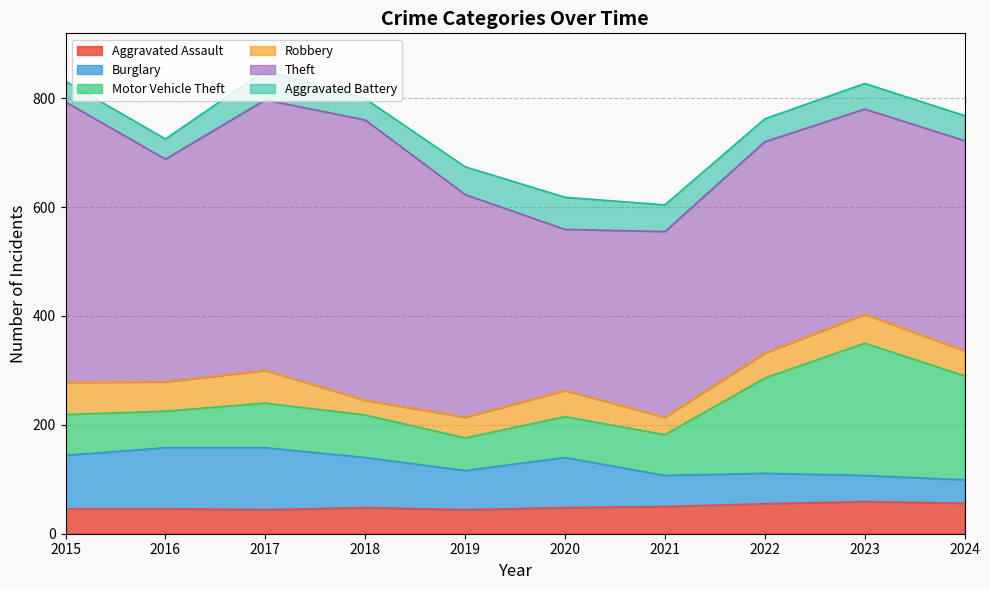

The Burglary series shows 43 at 2024. True or false?

True